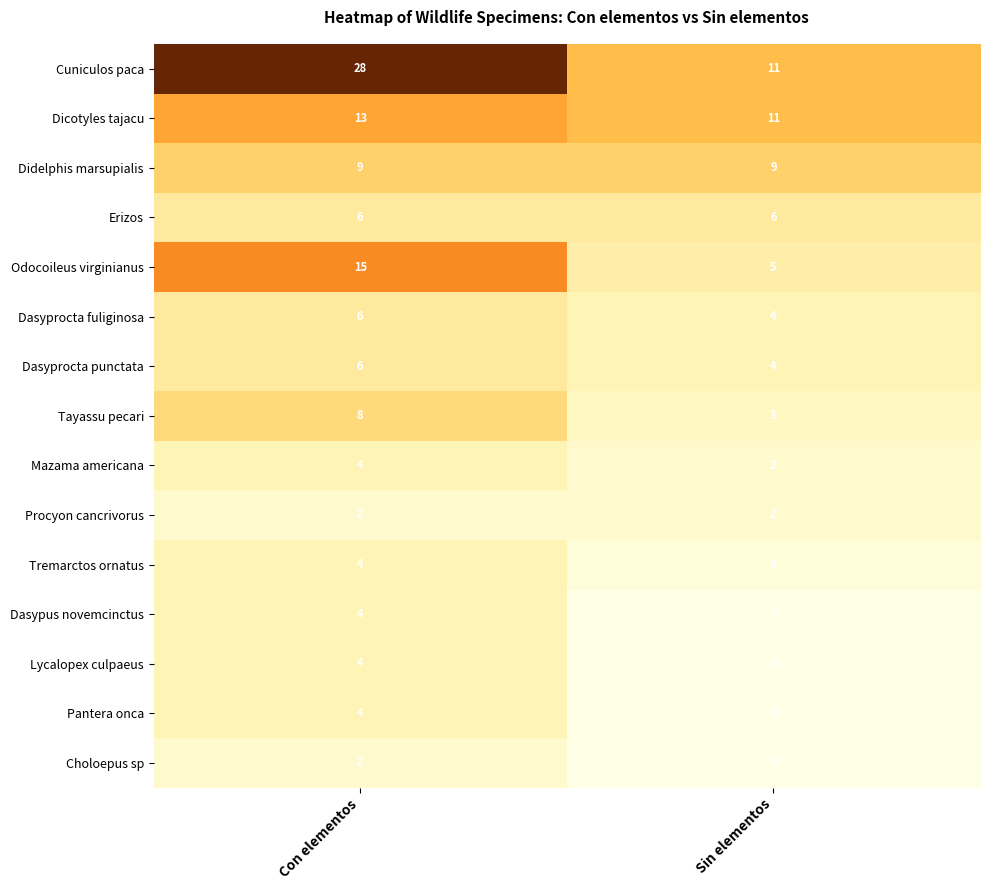

What is the spread (max minus min) of values at Con elementos?

26